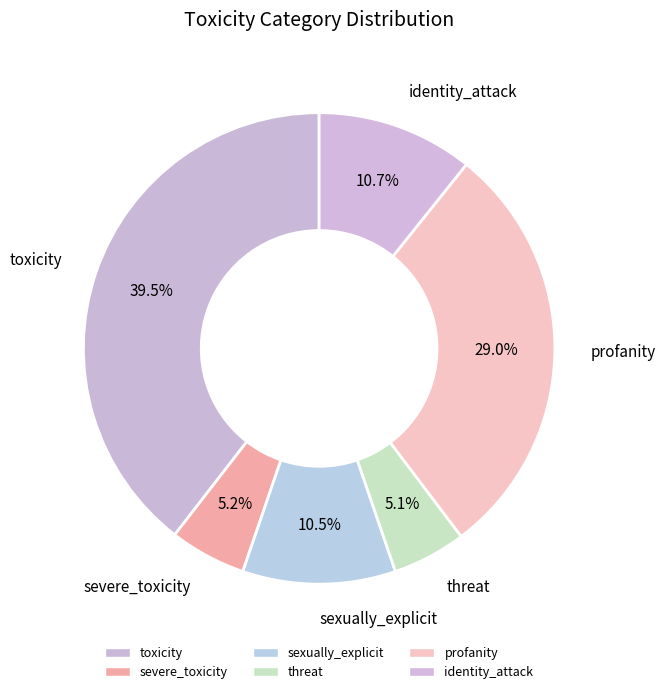

Is there any slice that represents more than half of the pie?

No